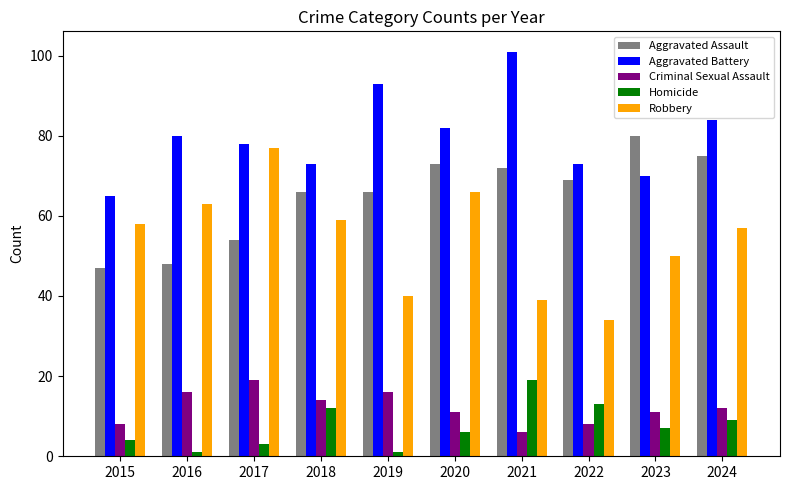

At which category does the chart reach its peak across all series?

2021